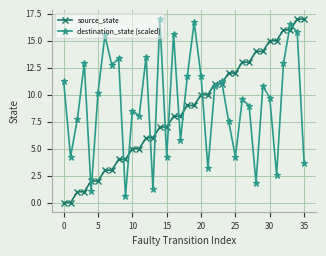

What is the greatest value displayed?

17.0